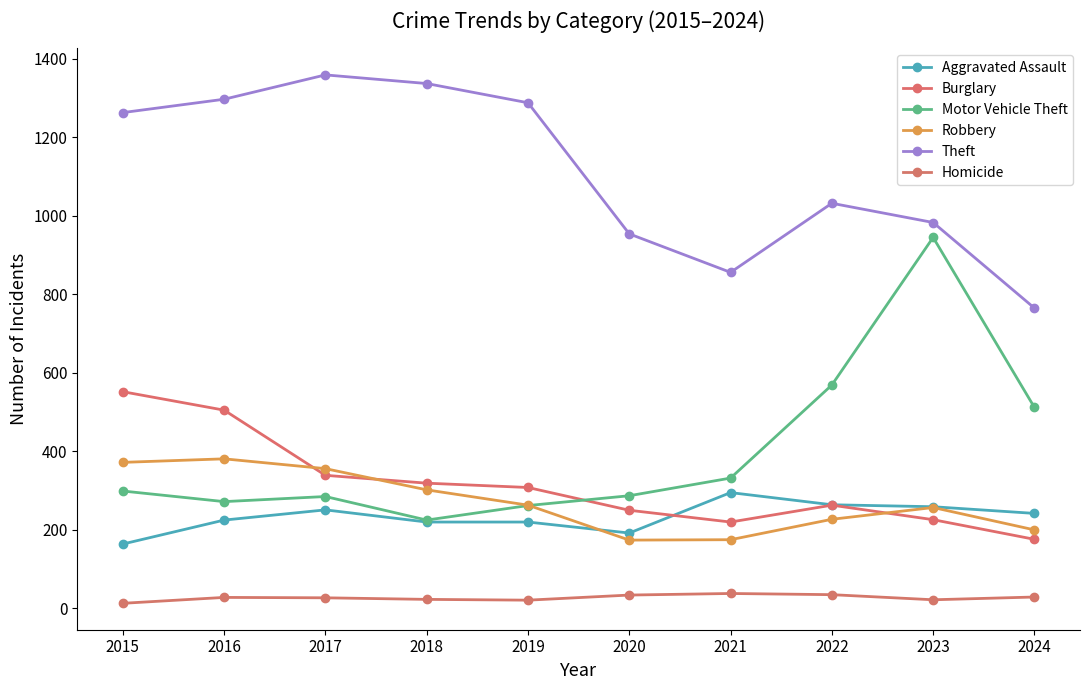

List the labels in order of Theft value, largest first.

2017, 2018, 2016, 2019, 2015, 2022, 2023, 2020, 2021, 2024